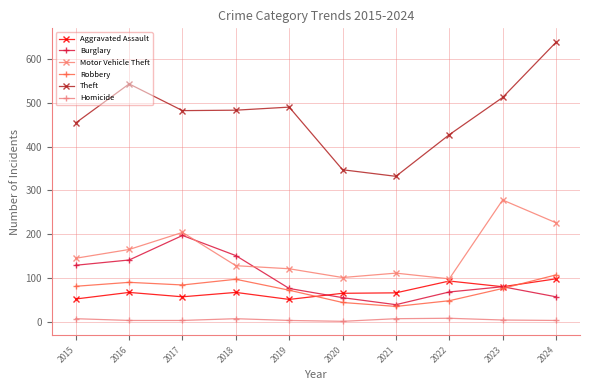

Which series has the widest spread of values?

Theft